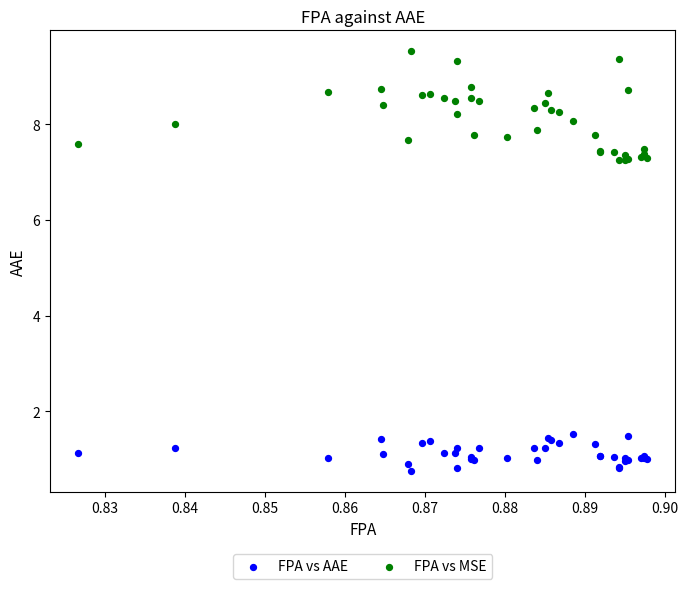

Which series reaches the minimum Y coordinate?

FPA vs AAE